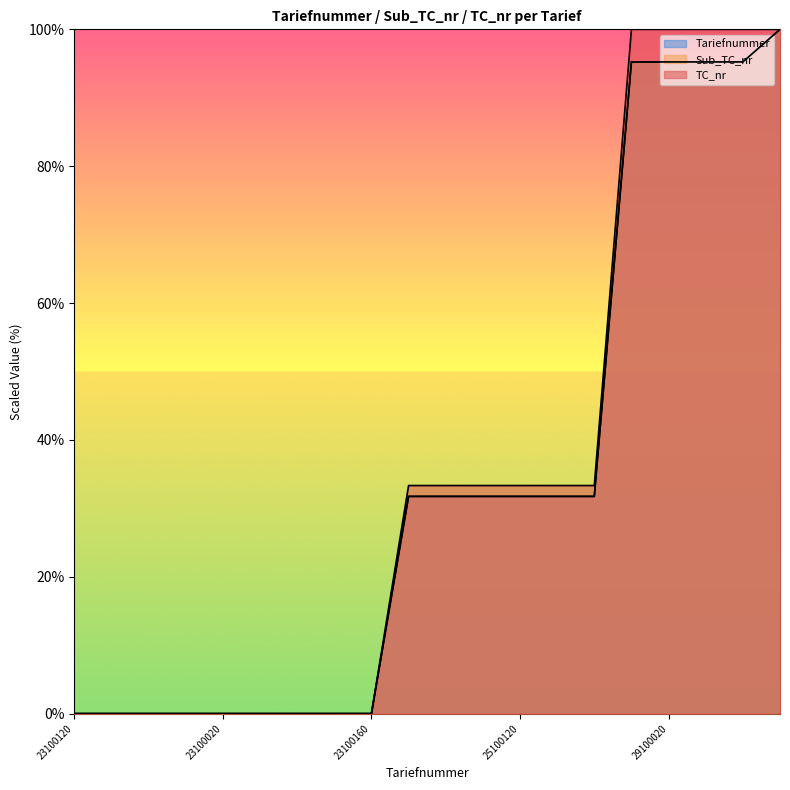

Reading left to right, what are all the values shown in this chart?

TC_nr: 0.0	0.0	0.0	0.0	0.0	0.0	0.0	0.0	0.0	33.3	33.3	33.3	33.3	33.3	33.3	100.0	100.0	100.0	100.0	100.0
Sub_TC_nr: 0.0	0.0	0.0	0.0	0.0	0.0	0.0	0.0	0.0	31.7	31.7	31.7	31.7	31.7	31.7	95.2	95.2	95.2	95.2	100.0
Tariefnummer: 0.0	0.0	0.0	0.0	0.0	0.0	0.0	0.0	0.0	31.7	31.7	31.7	31.7	31.7	31.7	95.2	95.2	95.2	95.2	100.0